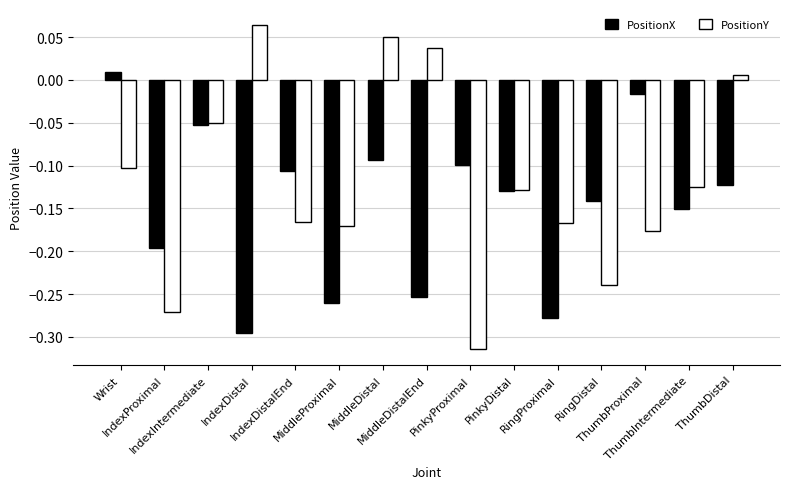

What is the difference between the second highest and minimum values in the PositionX series?

0.3